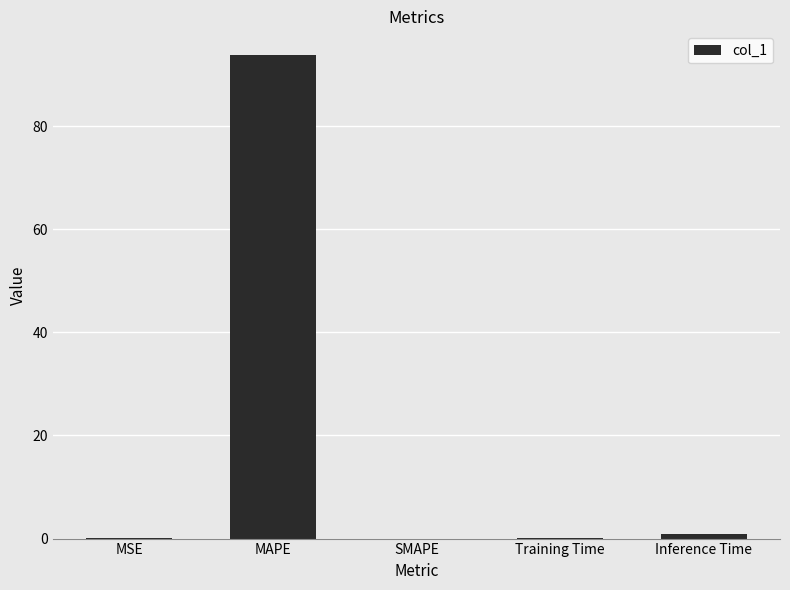

Read the value at MAPE.

93.7